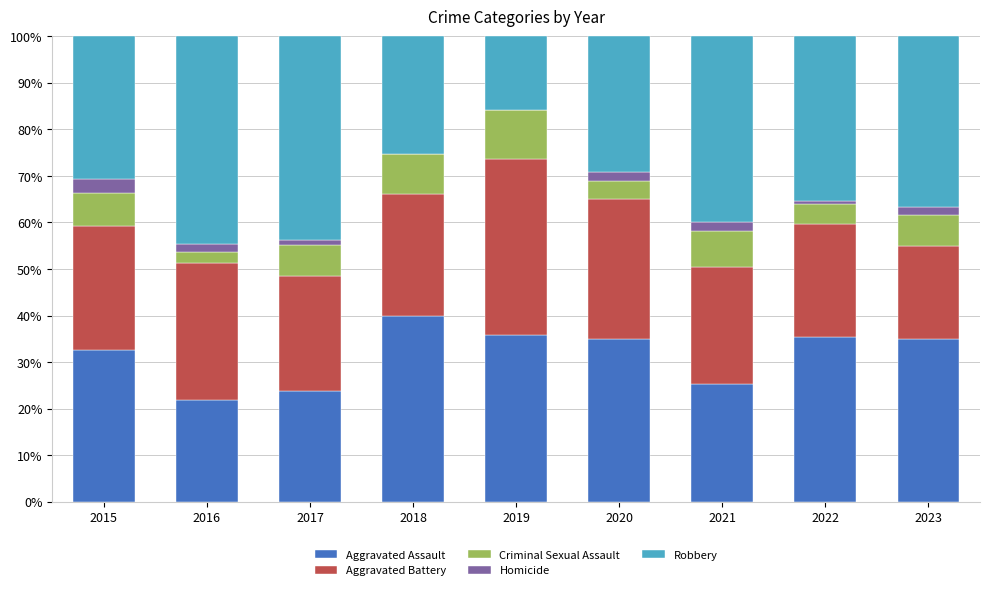

Does the chart contain stacked bars?

Yes